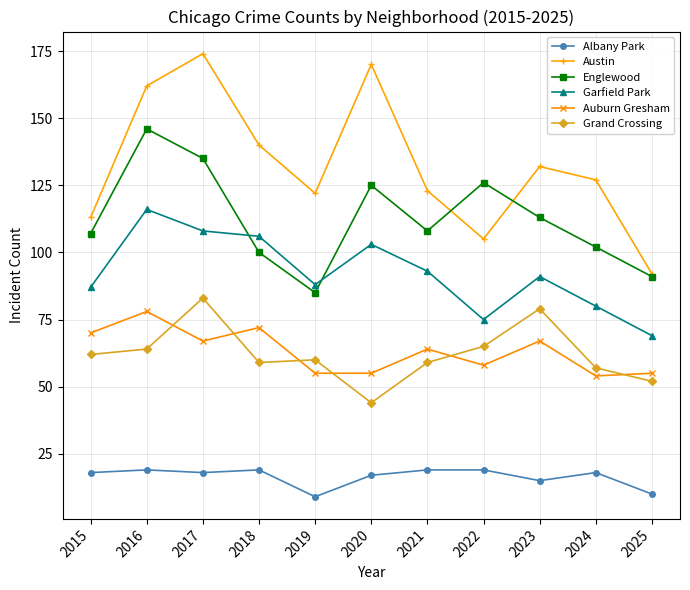

Which series changed the most between 2020 and 2022?

Austin